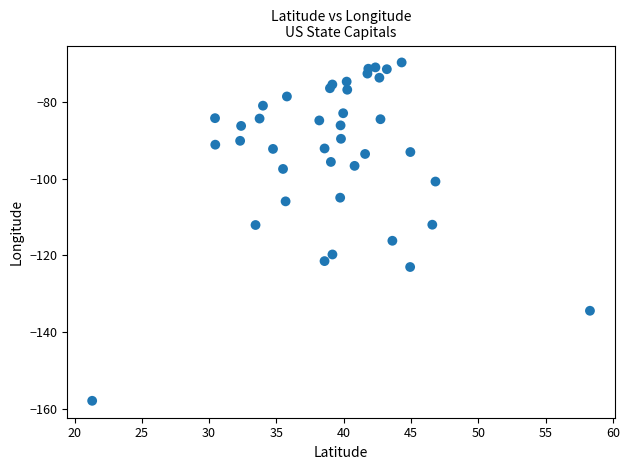

What is the range of Y values (max minus min)?

88.1